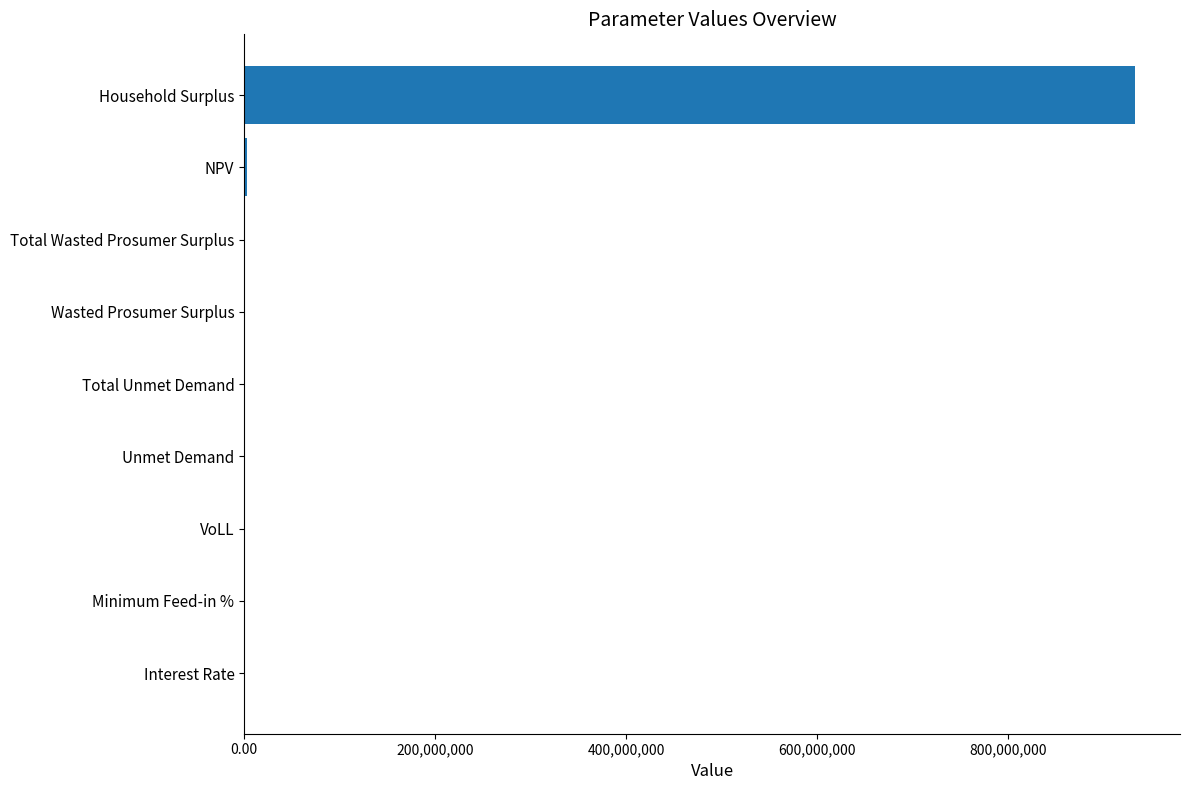

Which category has the highest value across all series?

Household Surplus